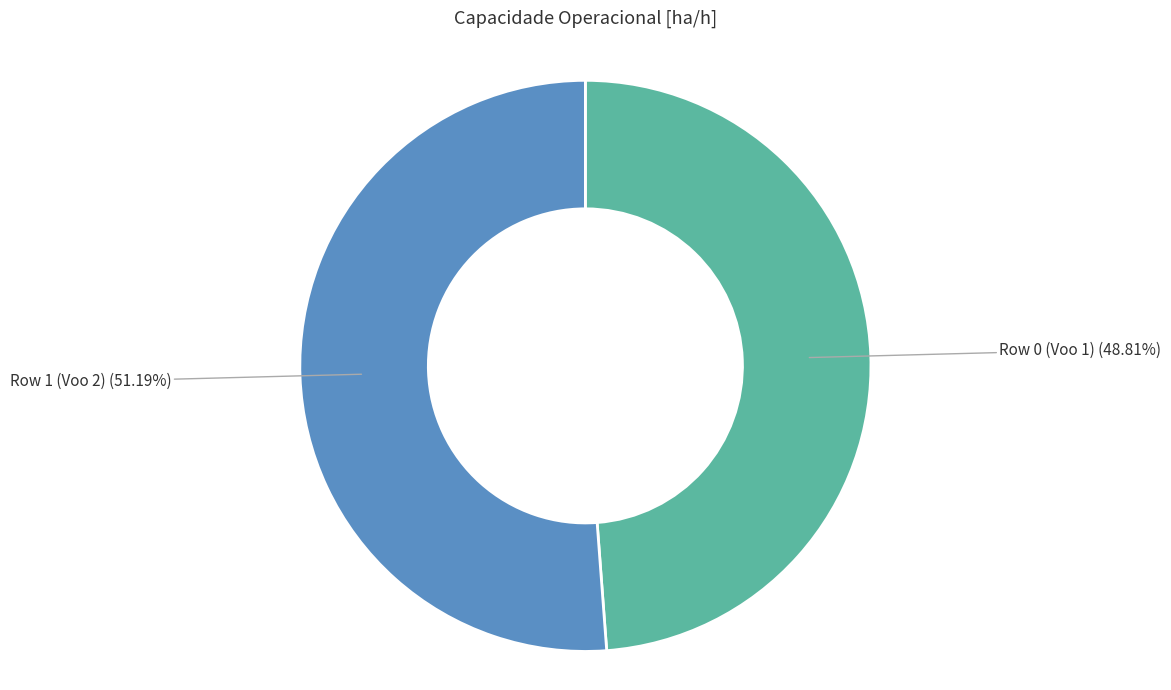

What percentage is the Row 1 (Voo 2) slice, to the nearest percent?

51%